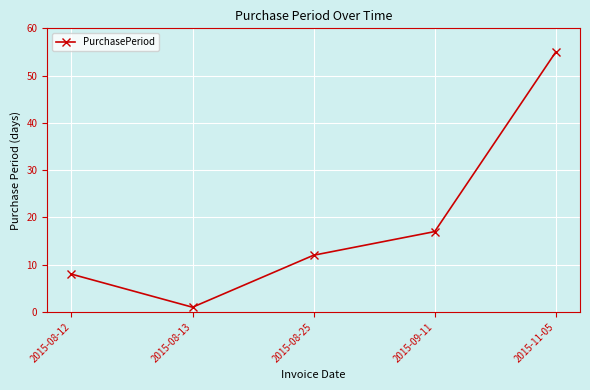

What is the difference between the maximum and second lowest values?

47